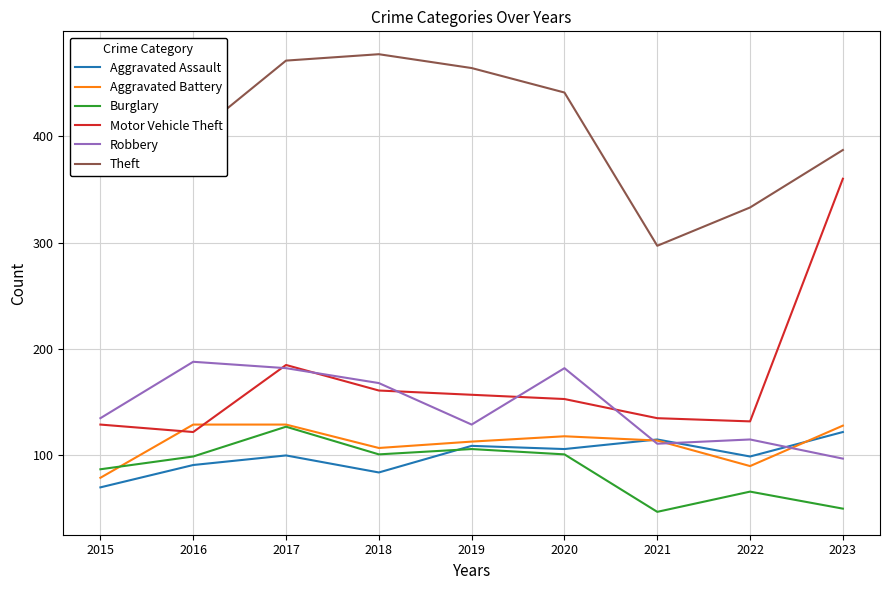

Which series has the widest spread of values?

Motor Vehicle Theft